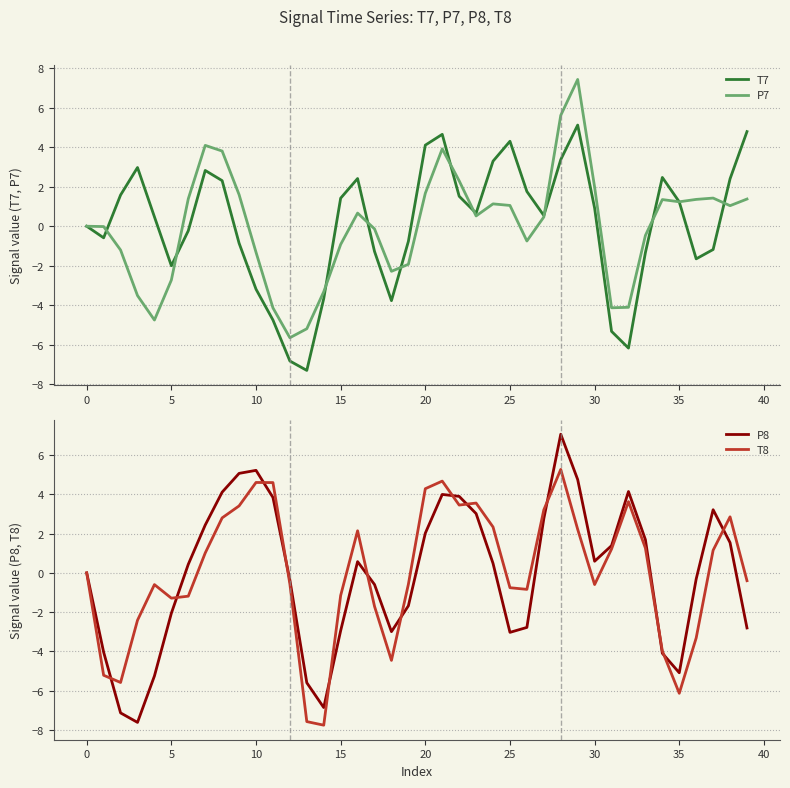

What are all the series names shown in the legend?

T7, P7, P8, T8